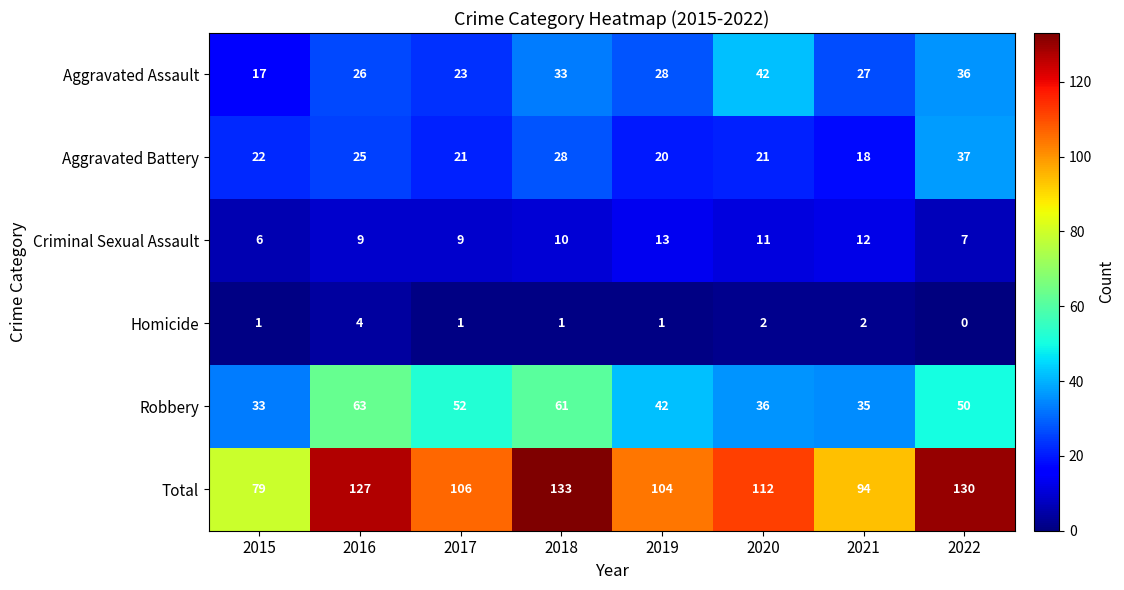

The value of Total at 2017 is 106. True or false?

True